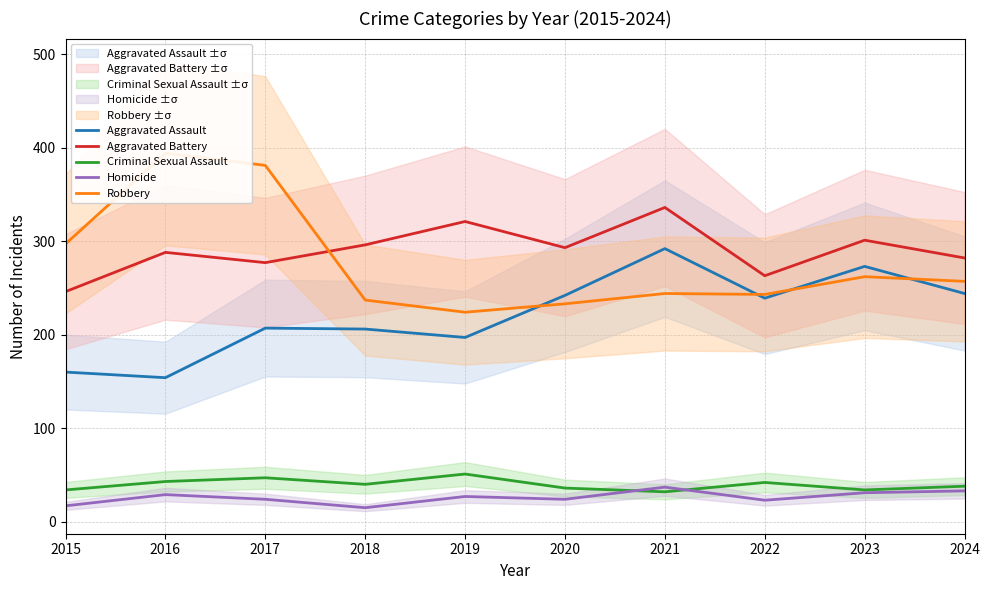

At which category is the sum across all series the highest?

2021